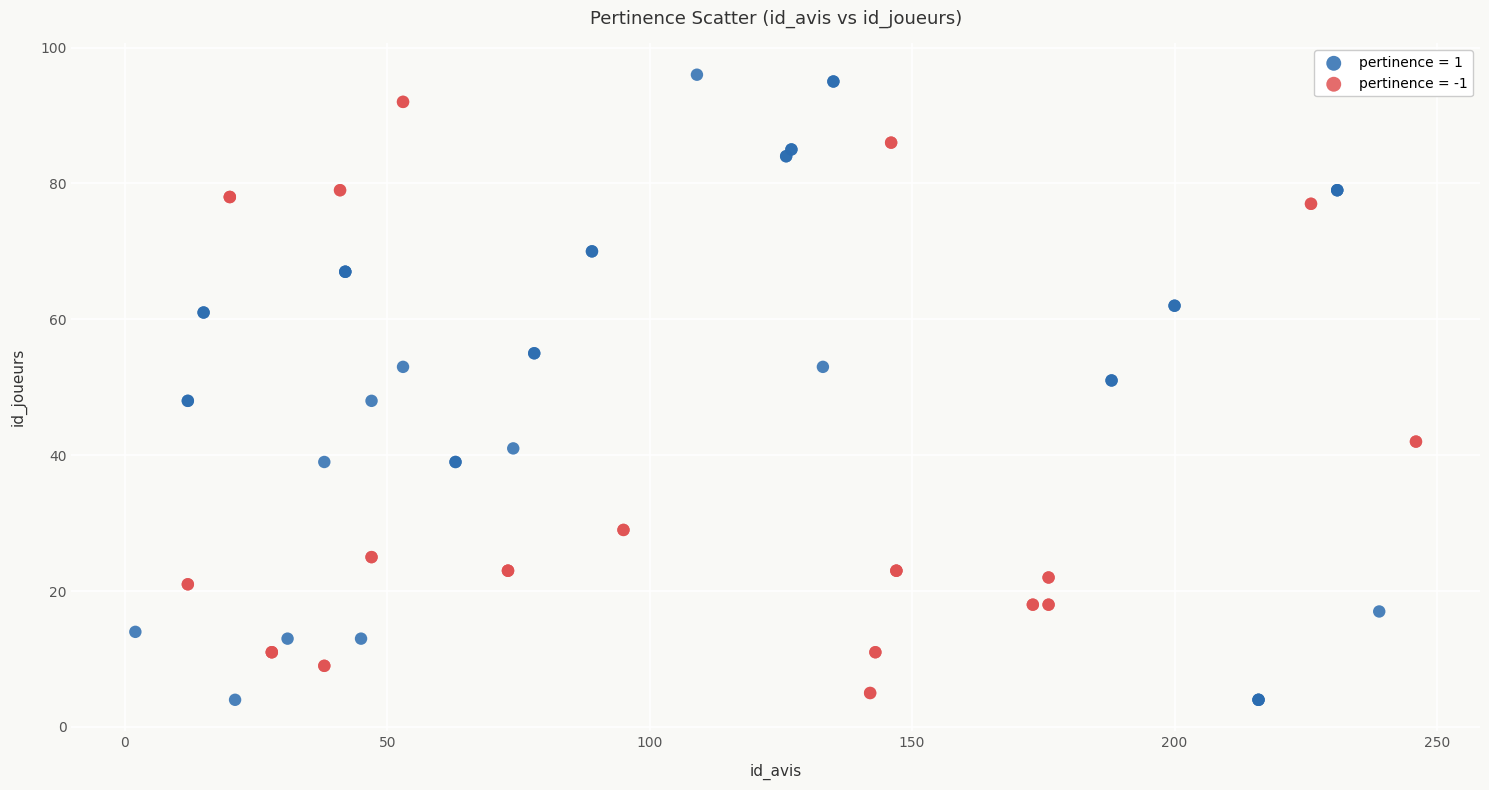

What are all the series names shown in the legend?

pertinence = 1, pertinence = -1